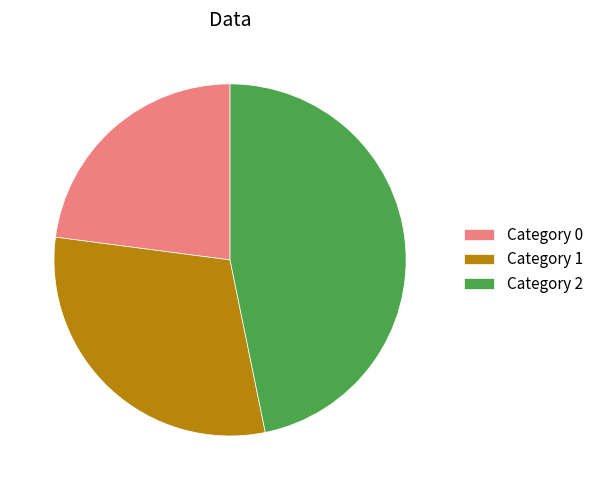

Which slice is the largest?

Category 2